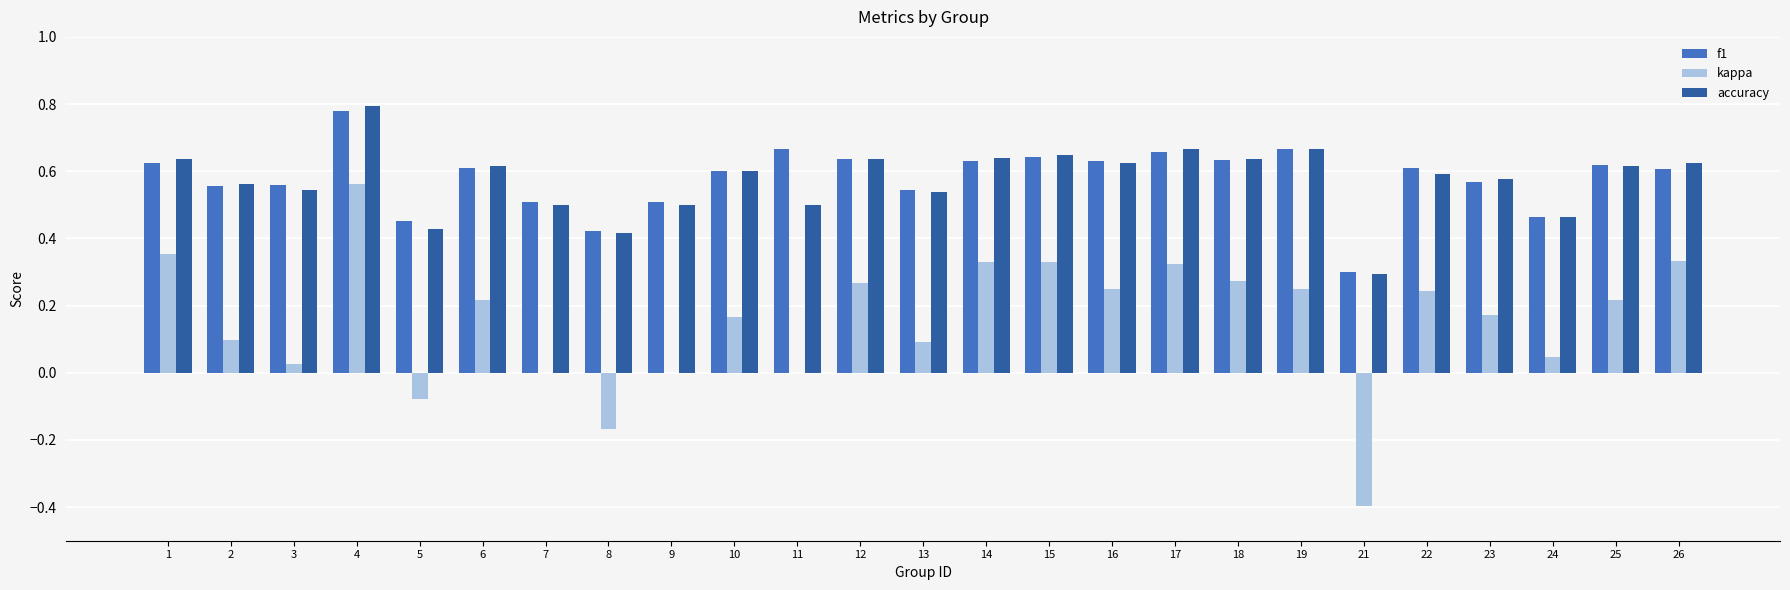

Are the bars horizontal?

No